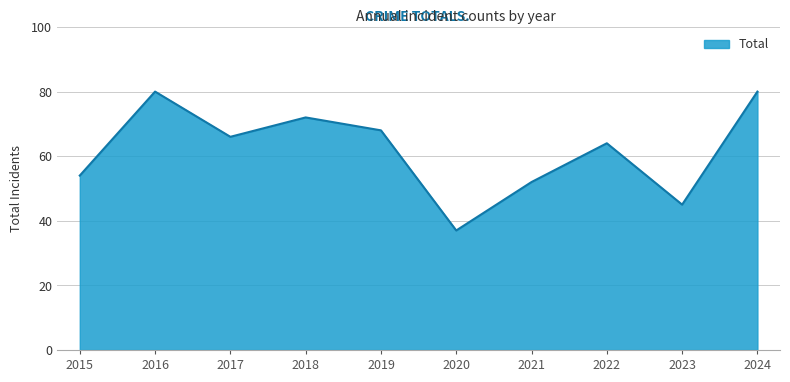

Reading left to right, what are all the values shown in this chart?

2015=54	2016=80	2017=66	2018=72	2019=68	2020=37	2021=52	2022=64	2023=45	2024=80